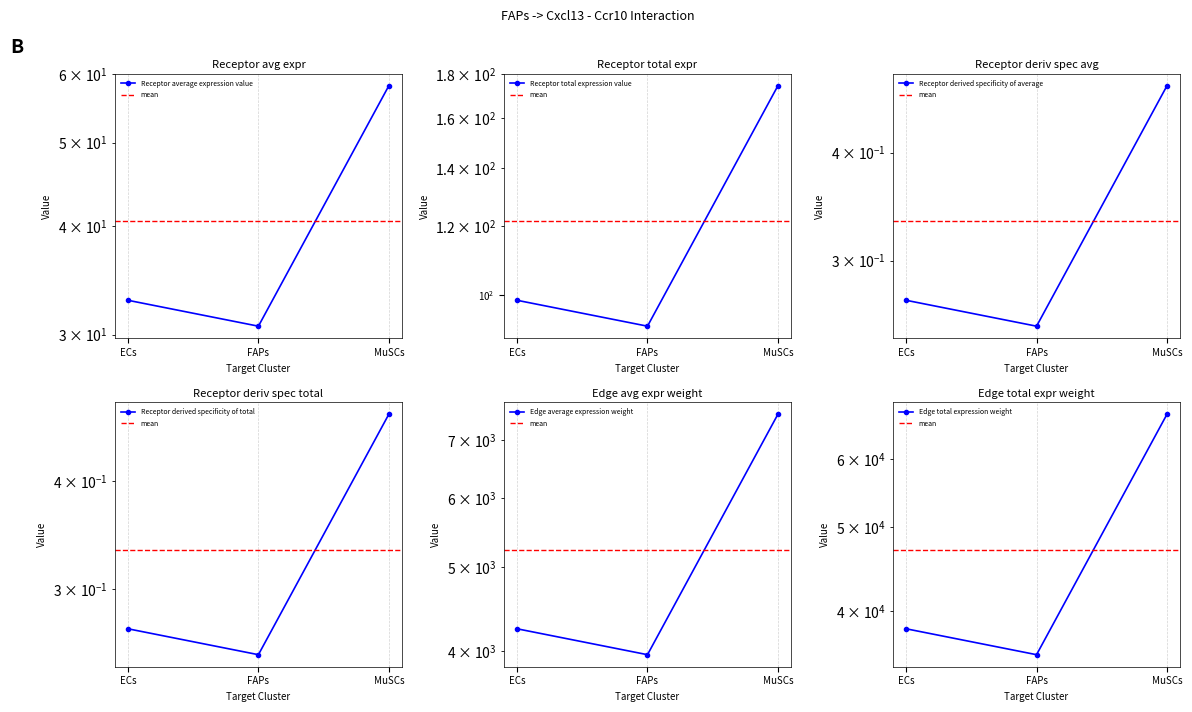

Which series changed the most between ECs and MuSCs?

Edge total expression weight